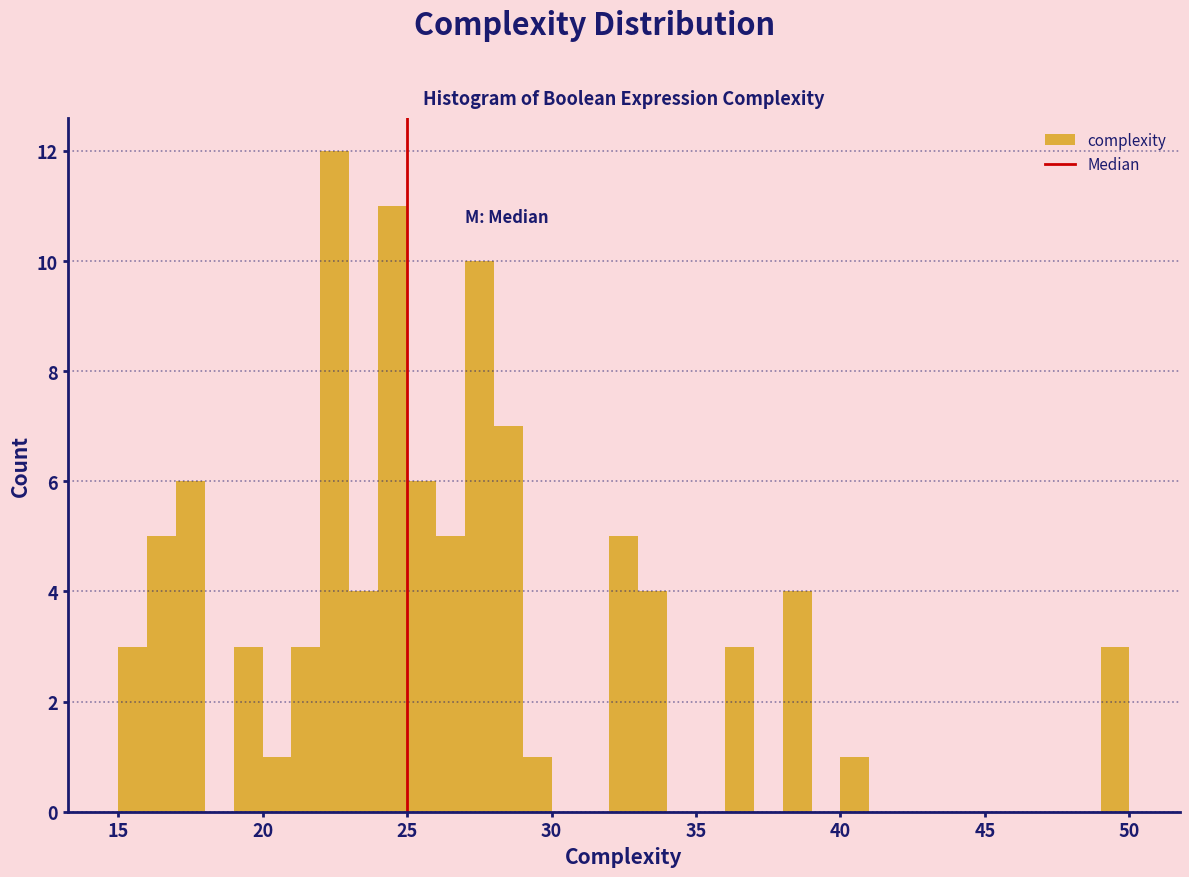

Read against the x-axis, roughly where is the centre of the tallest bar?

22.5